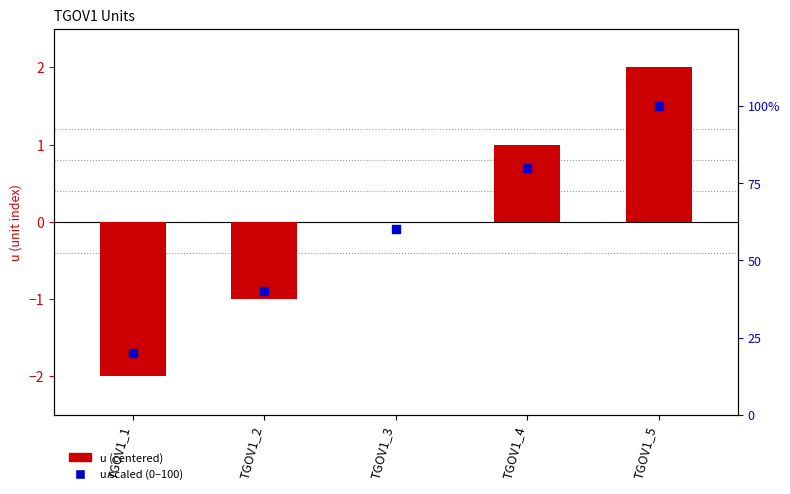

Which series reaches the maximum Y coordinate?

u scaled (0–100)